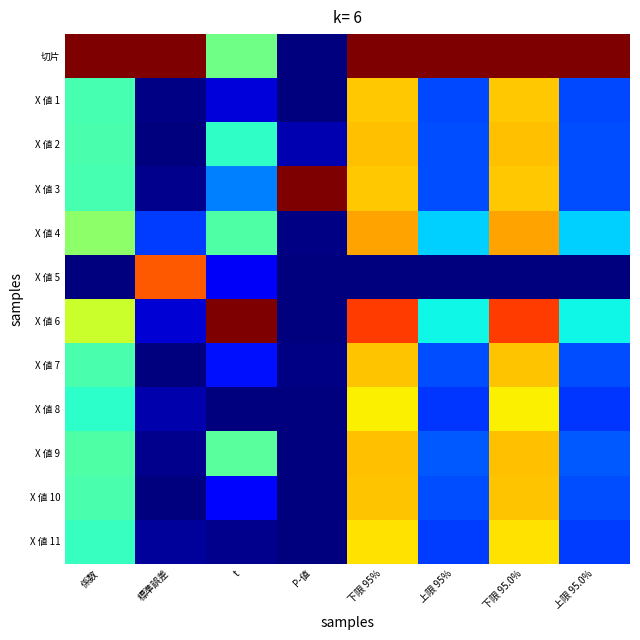

At which category is the sum across all series the highest?

下限 95%